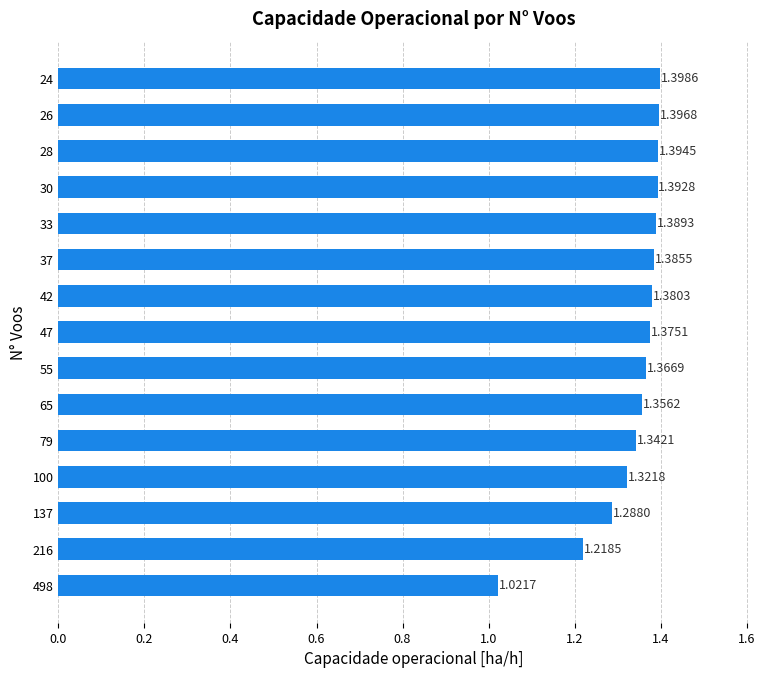

List the labels in order of value, largest first.

24, 26, 28, 30, 33, 37, 42, 47, 55, 65, 79, 100, 137, 216, 498